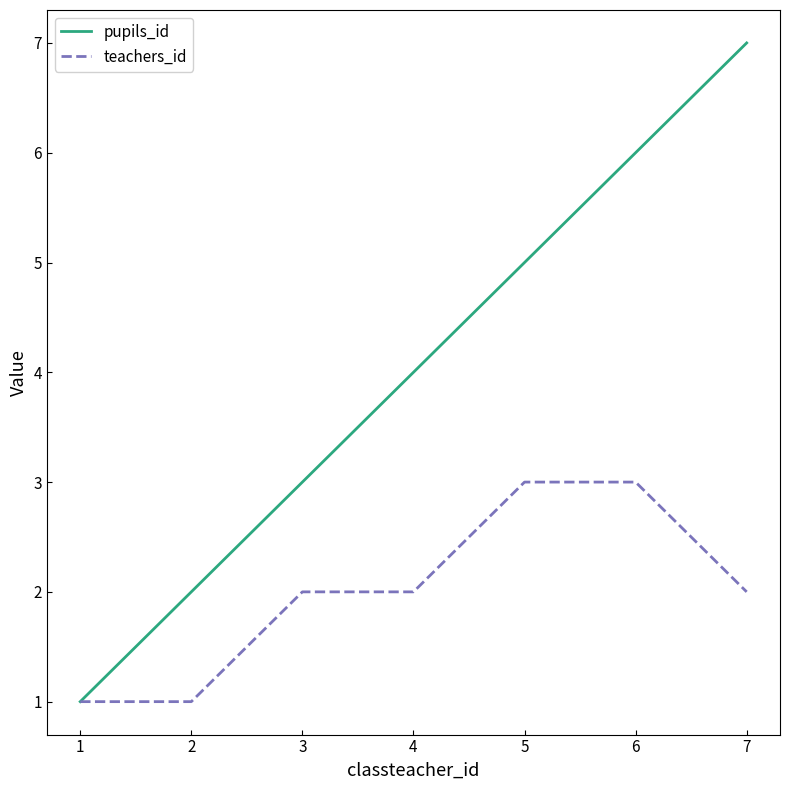

Rank the series by their average value, from lowest to highest.

teachers_id, pupils_id